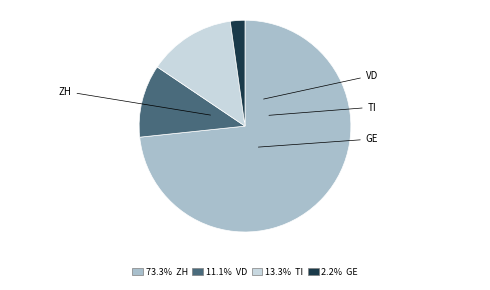

Count the number of slices in the pie.

4